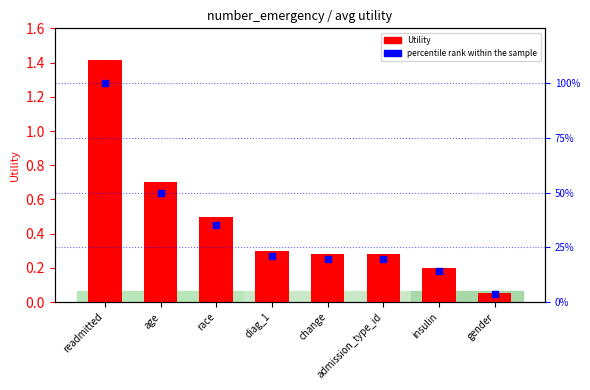

Is the value of percentile rank within the sample at readmitted greater than the value of Utility at age?

Yes